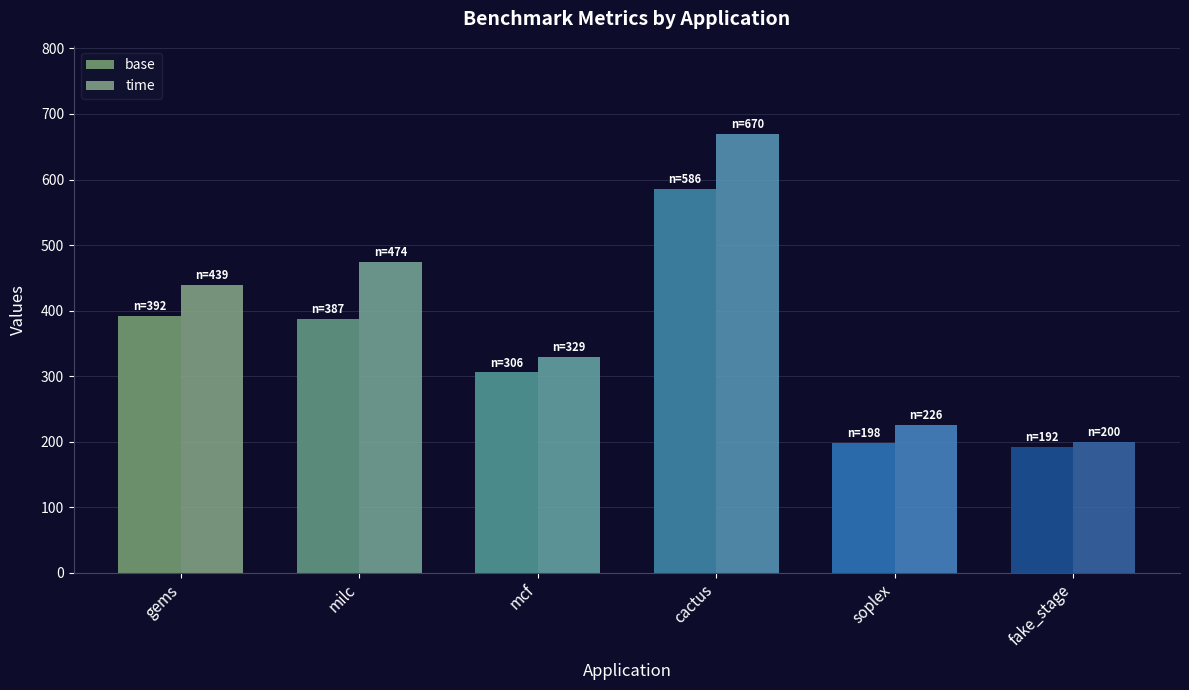

What is the spread (max minus min) of values at cactus?

84